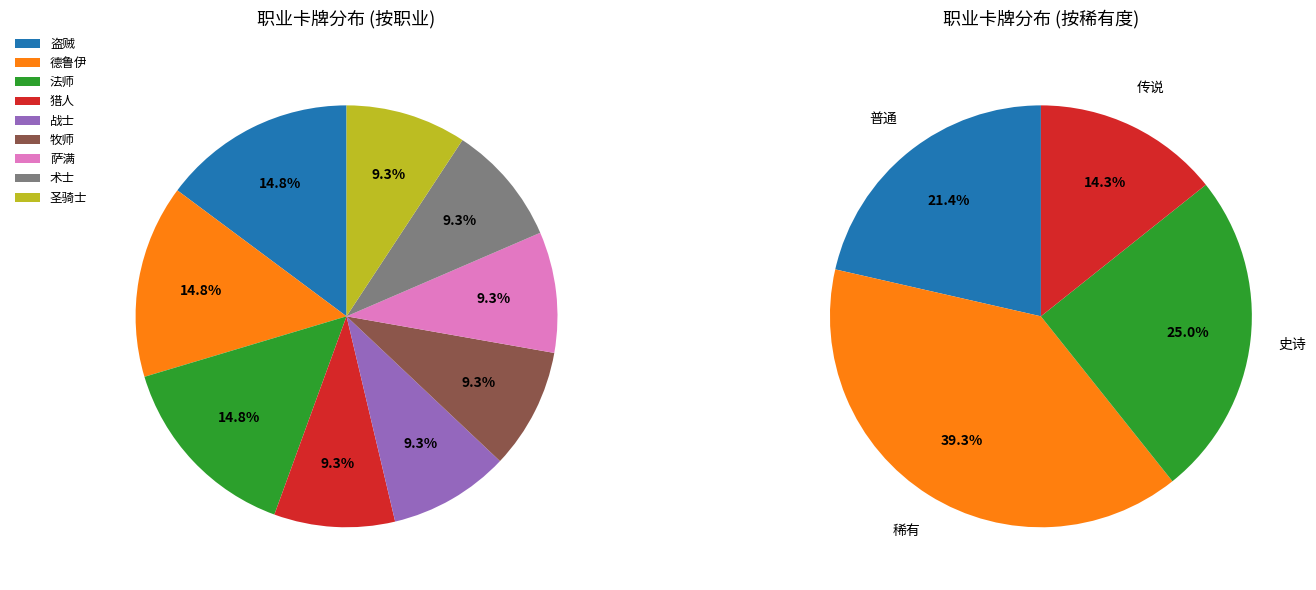

True or false: 牧师 accounts for 9% of the total.

True